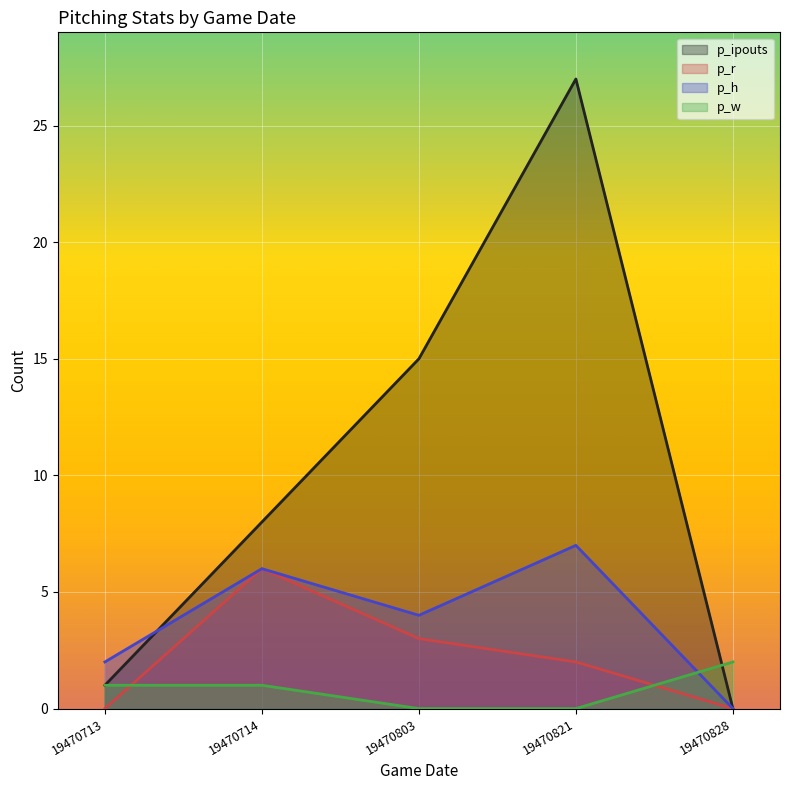

What is the value of the p_ipouts point at the 4th from the left?

27